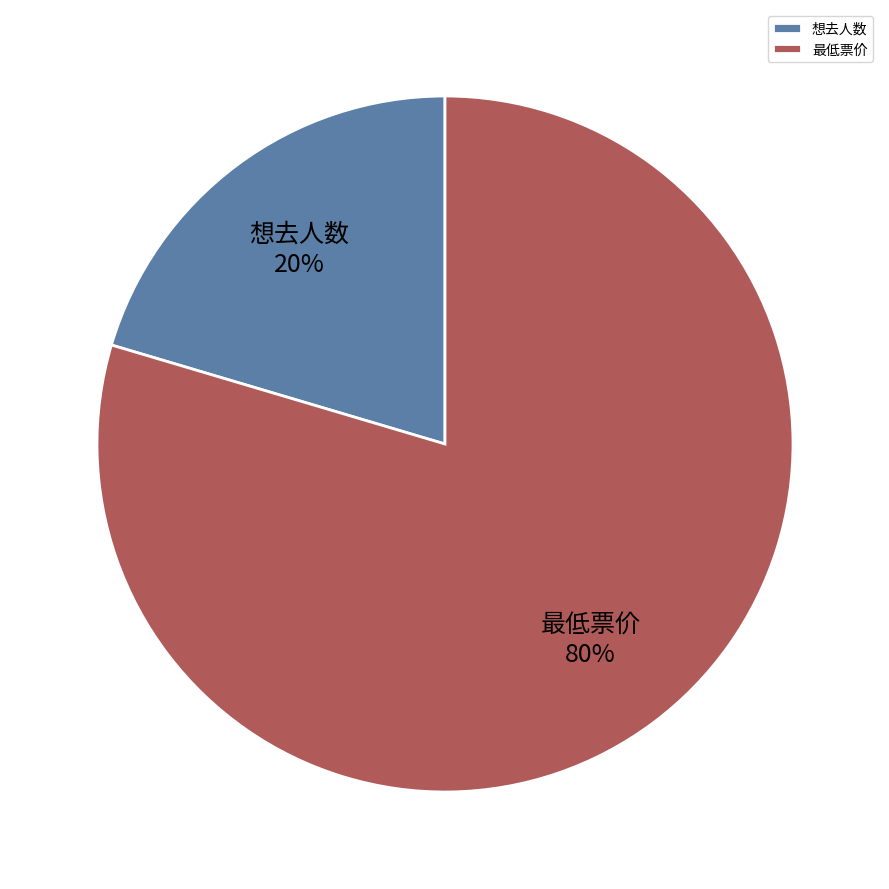

Rank the categories by value from highest to lowest.

最低票价, 想去人数